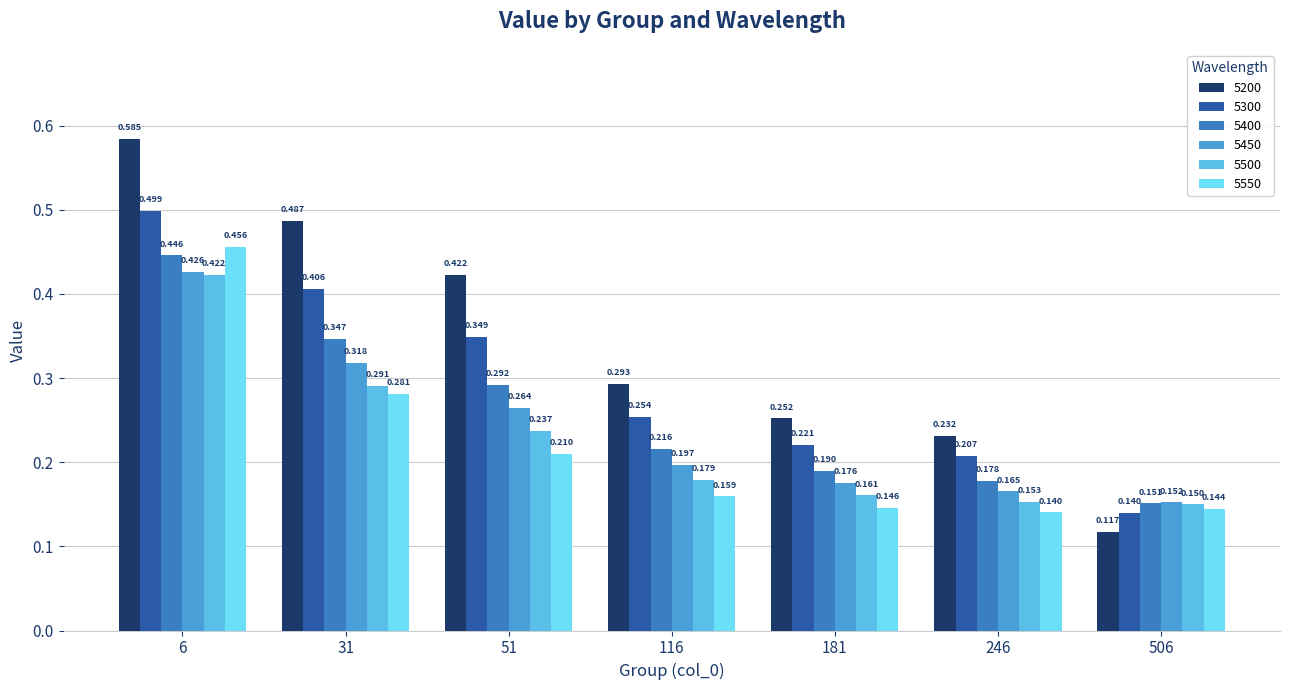

How many series are shown in this chart?

6